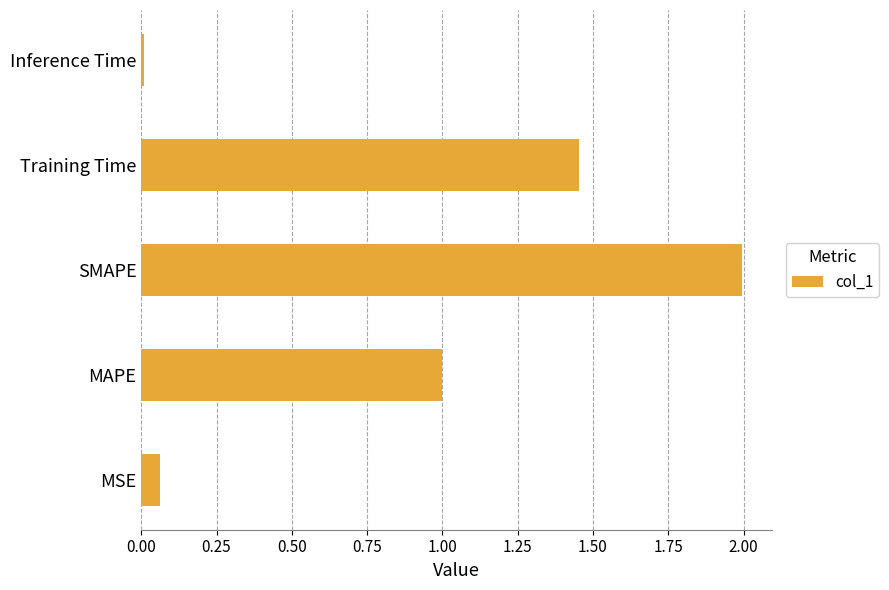

Which category has the highest value across all series?

SMAPE